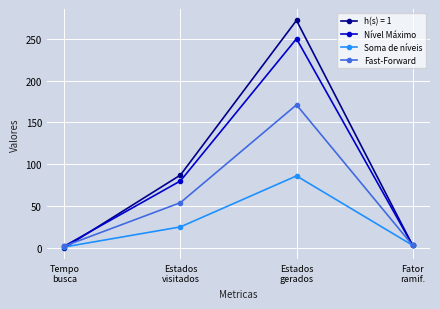

True or false: Nível Máximo has a value of 3 at Fator
ramif..

True